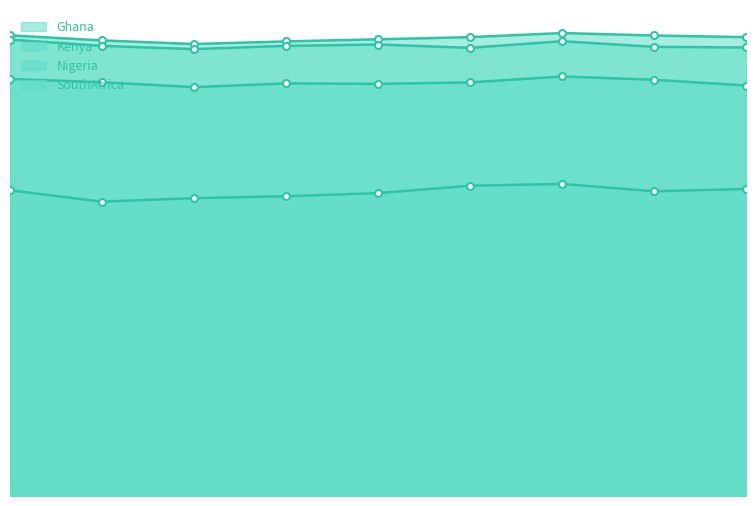

What is the value of the Kenya point at the 6th from the left?

25.2